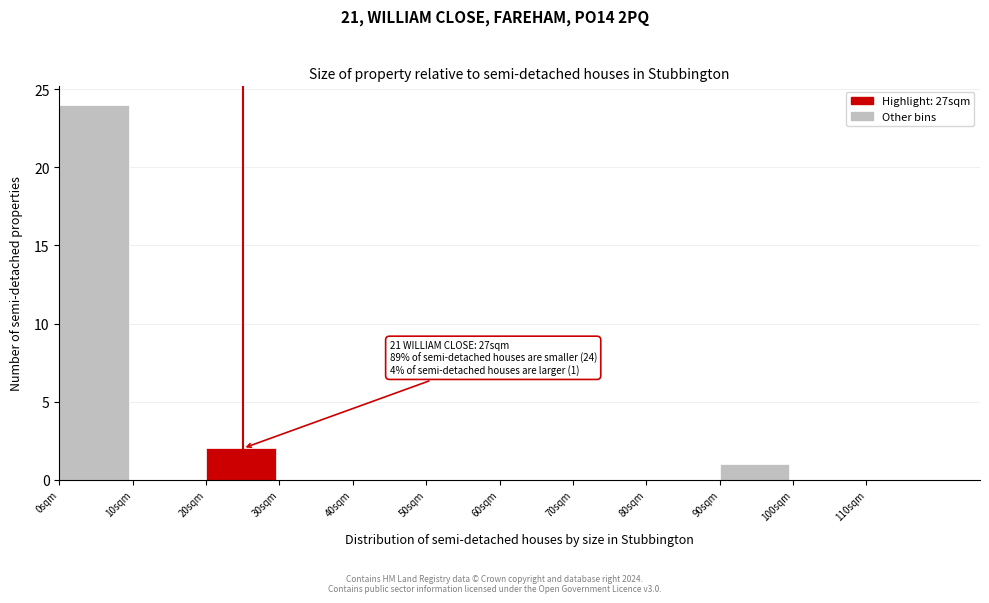

Over which range of the x-axis is the bar tallest?

0 to 10